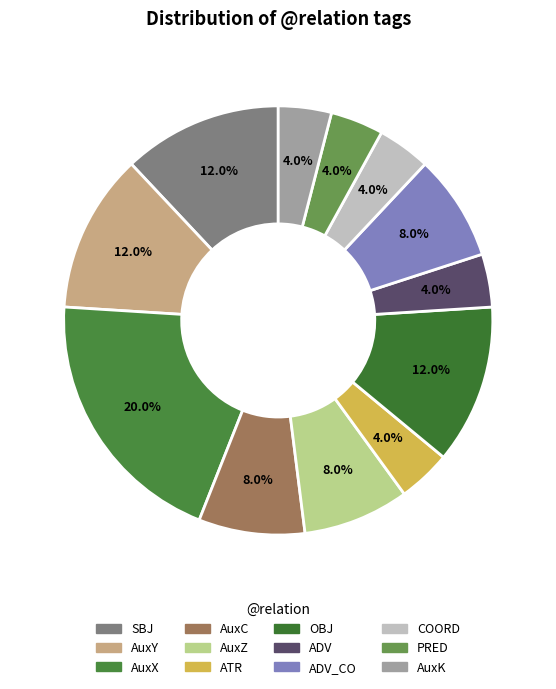

How many slices are in this pie chart?

12